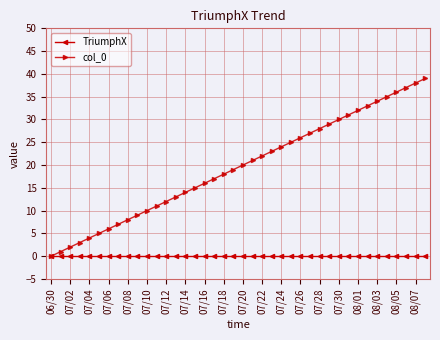

What is the maximum value for col_0?

39